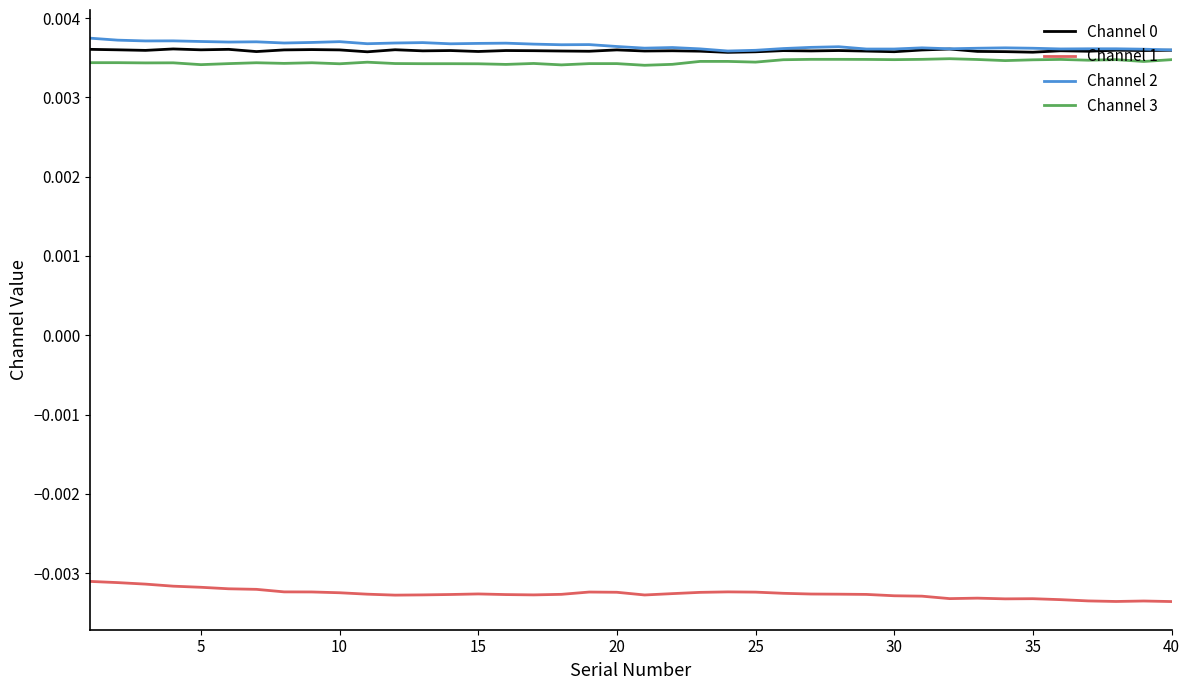

True or false: Channel 1 and Channel 0 cross at least once.

False